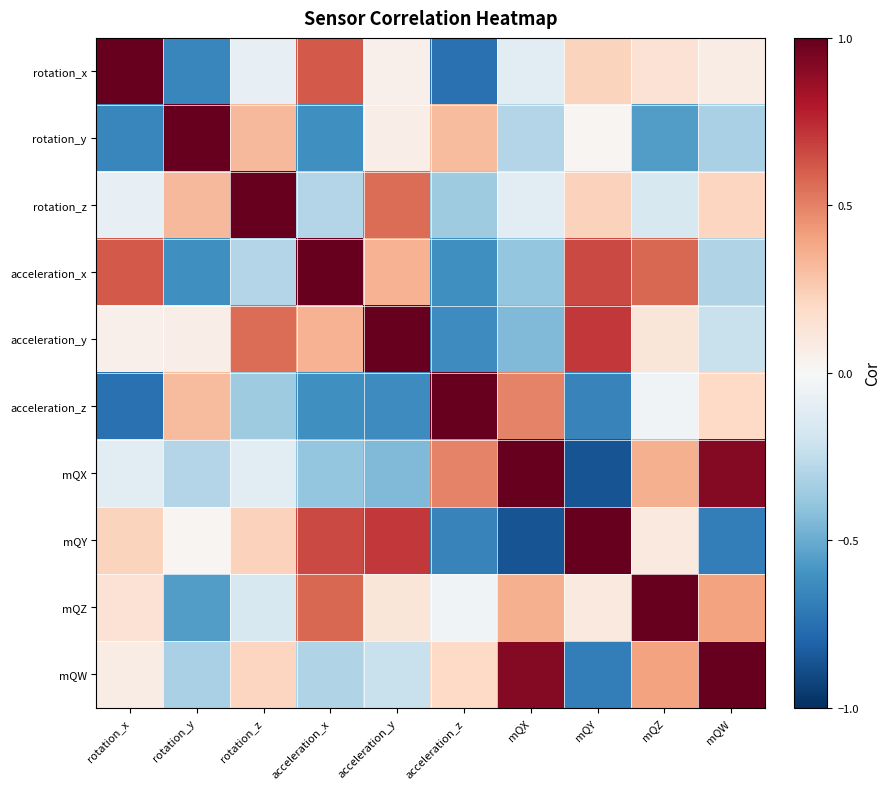

Rank the series by their maximum value, from highest to lowest.

rotation_x, rotation_y, rotation_z, acceleration_z, mQY, mQZ, mQW, acceleration_x, acceleration_y, mQX